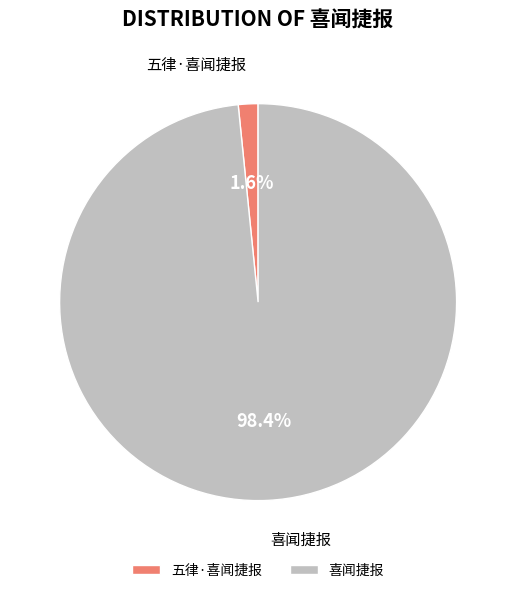

To the nearest percent, what is the average slice percentage?

50%